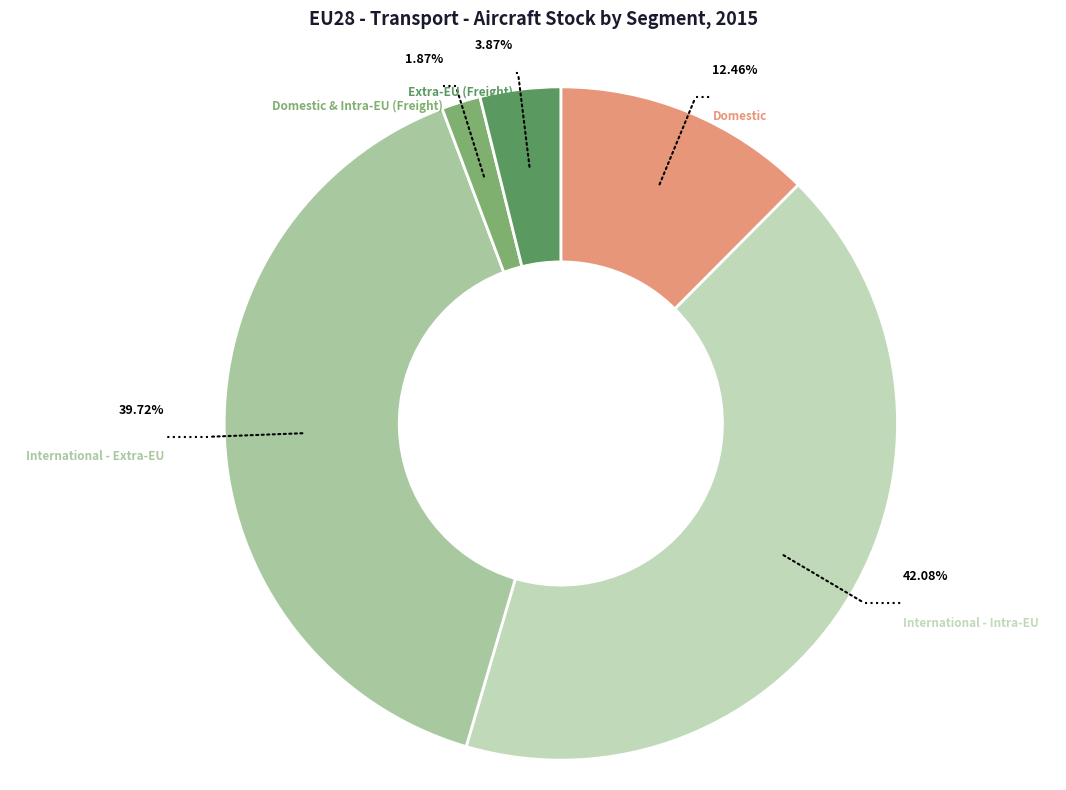

Is it true that International - Extra-EU is 40% of the pie?

True